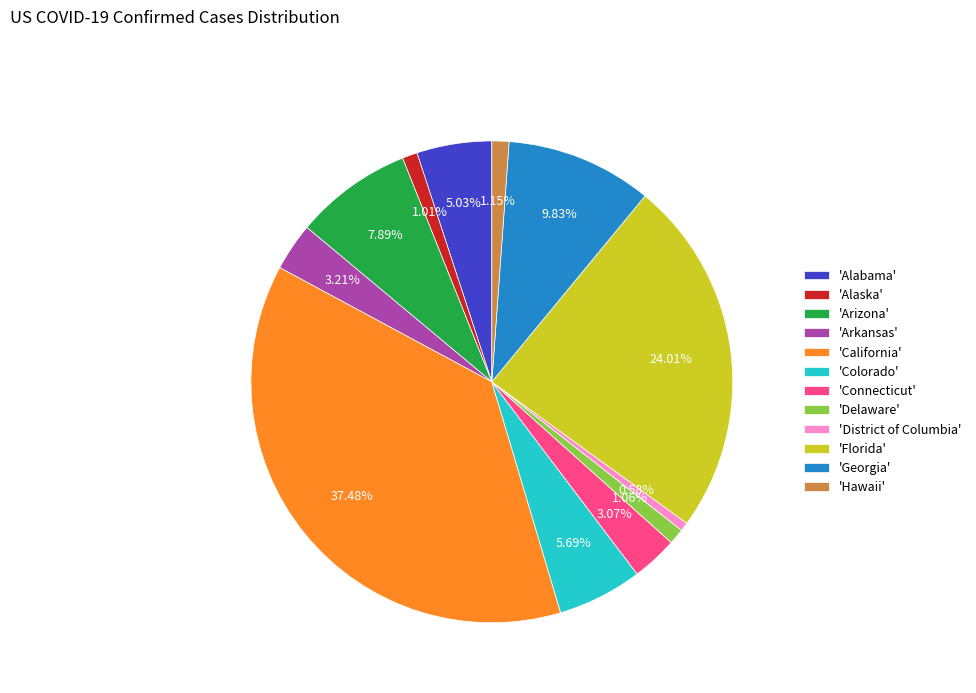

Is 'Delaware' the majority of the pie?

No